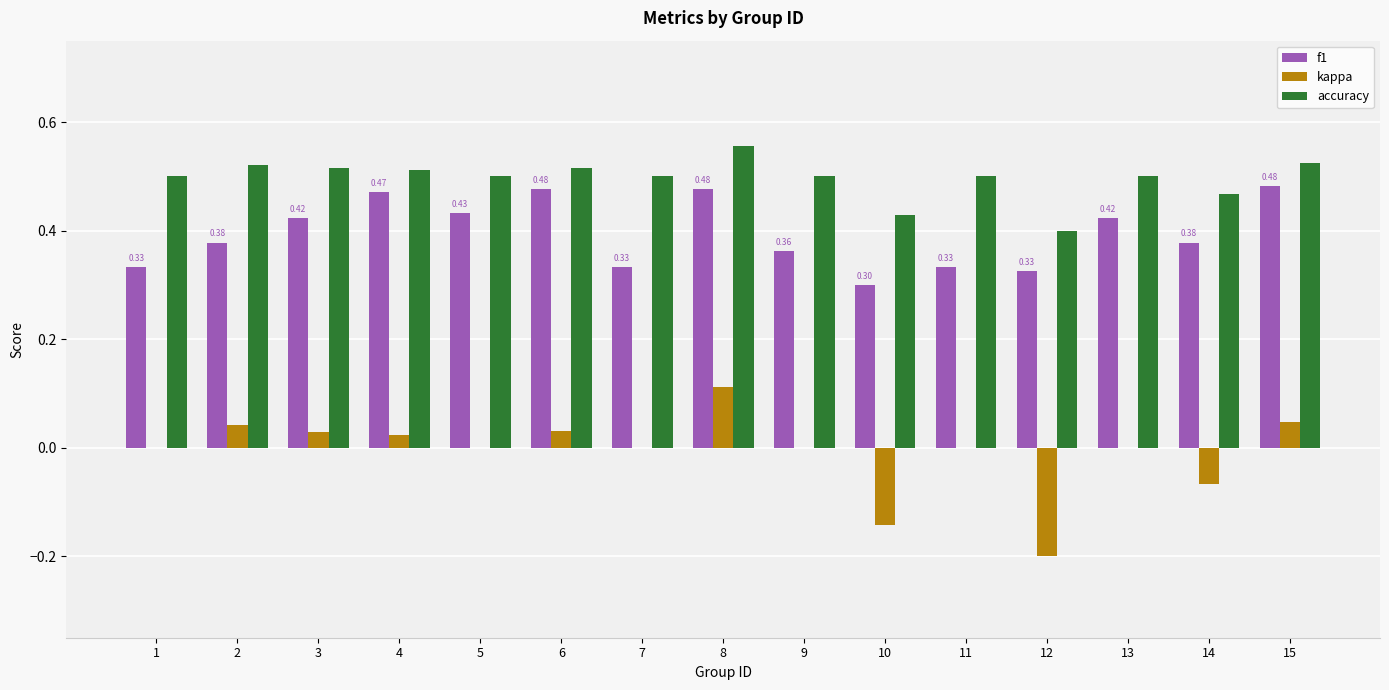

How many data points does each series have?

15